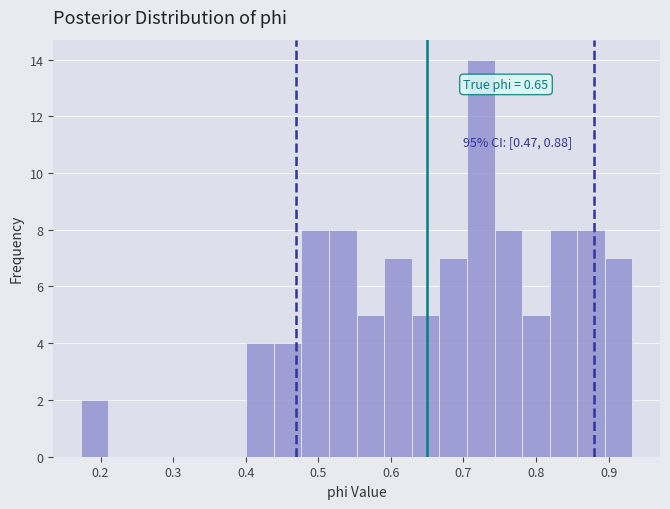

Read against the x-axis, roughly where is the centre of the tallest bar?

0.72